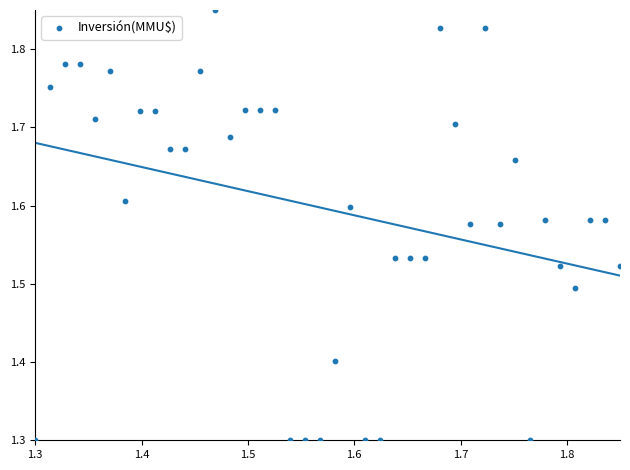

What is the range of Y values (max minus min)?

0.6